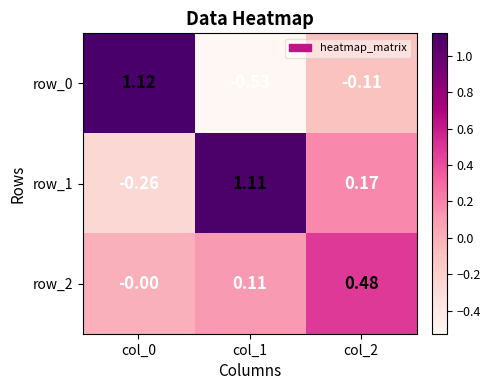

Count the number of data series in this chart.

3